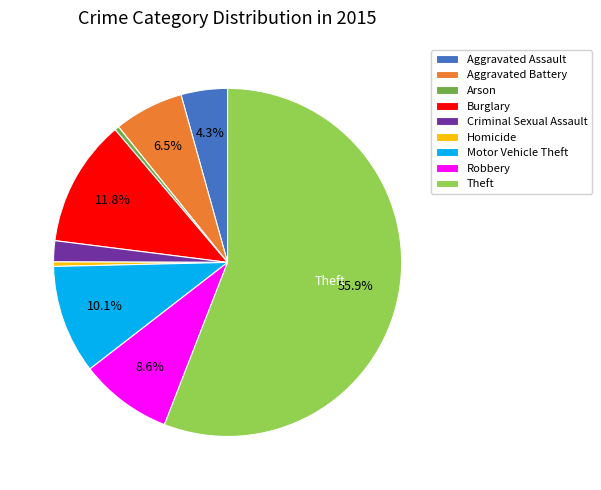

How much of the chart is everything except Aggravated Assault?

95.7%